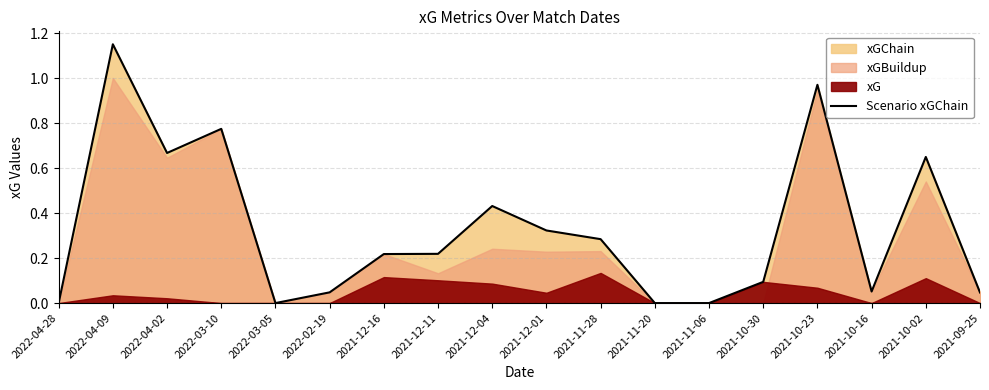

What is the label of the 7th point from the right?

2021-11-20